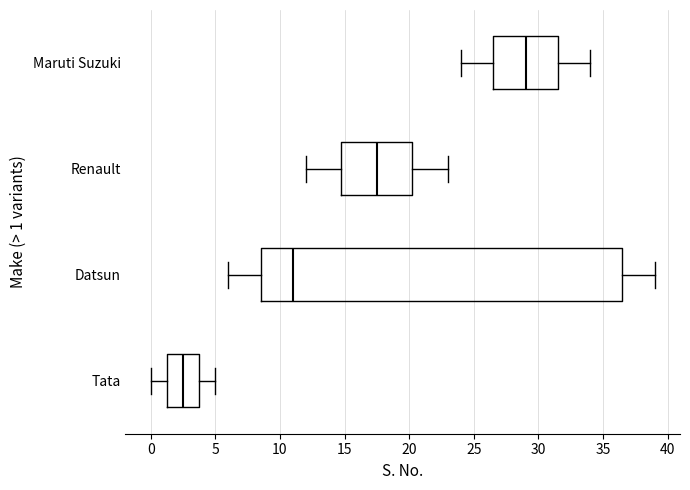

Which box's median line is the furthest to the left?

Tata